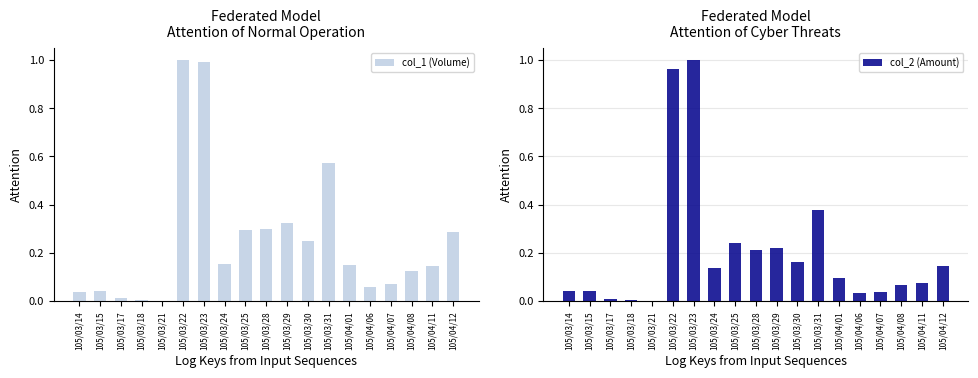

At which label does col_2 (Amount) reach its minimum?

105/03/21